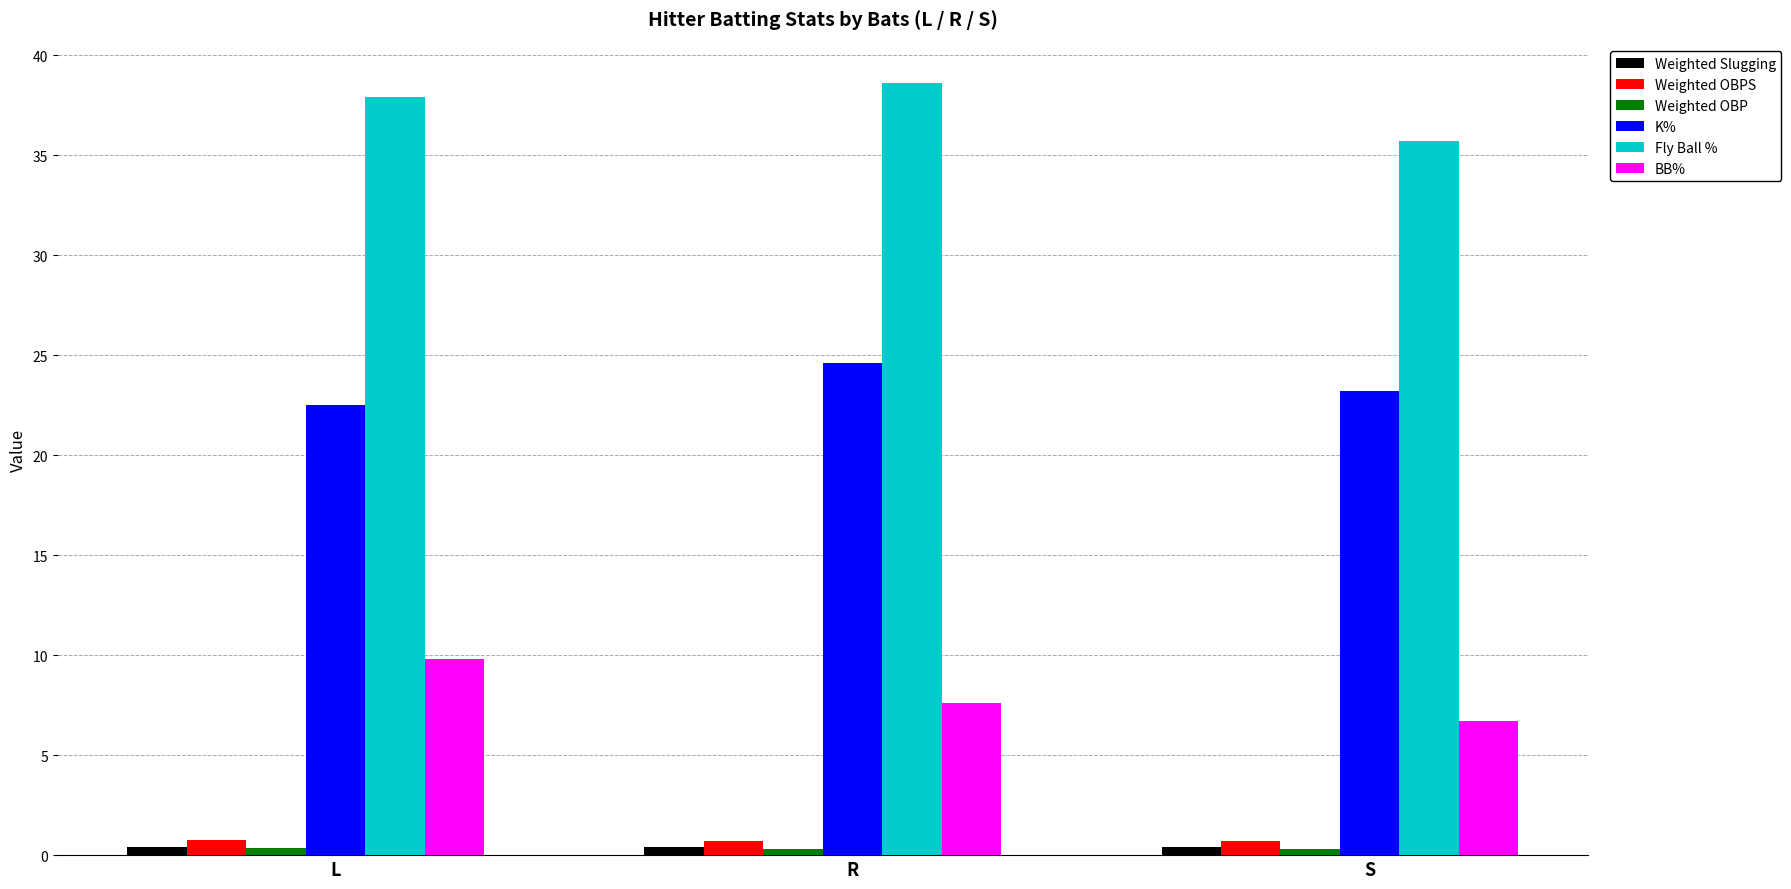

What is the sum of all Fly Ball % values?

112.2